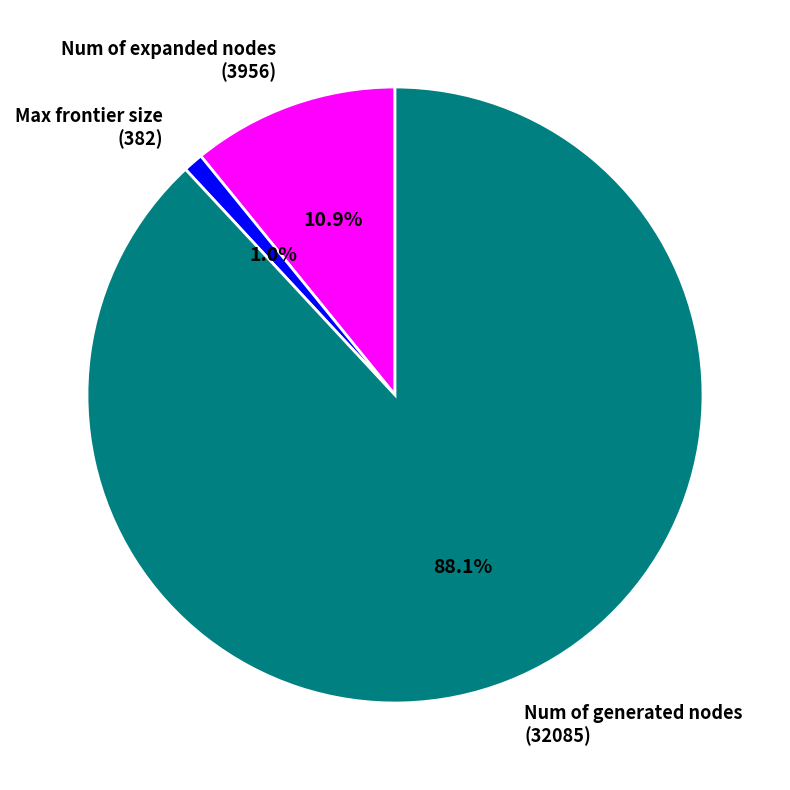

Which slice is the smallest?

Max frontier size (382)